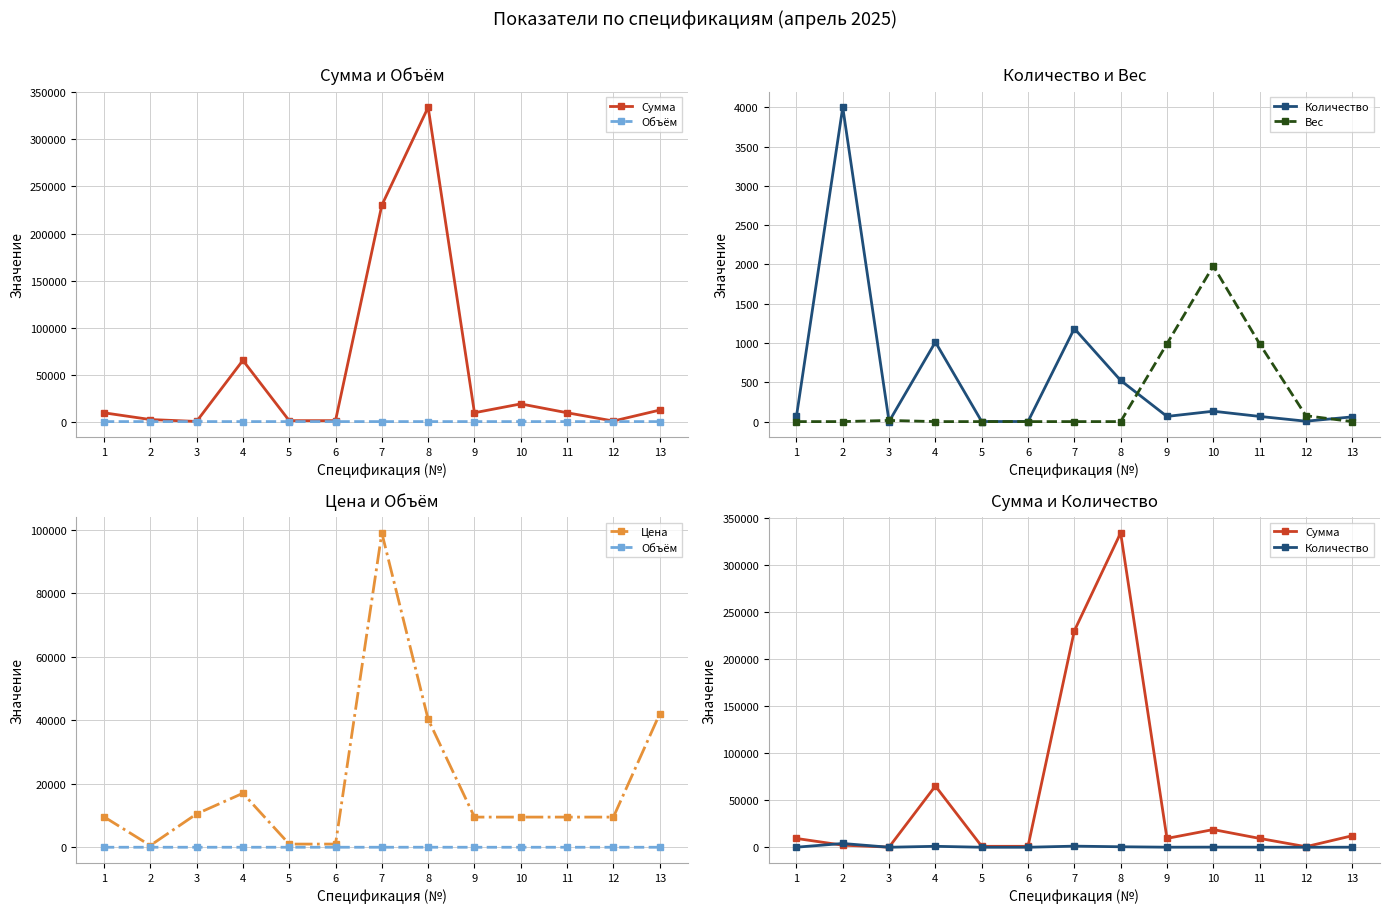

What is the maximum value shown in the chart?

334257.7